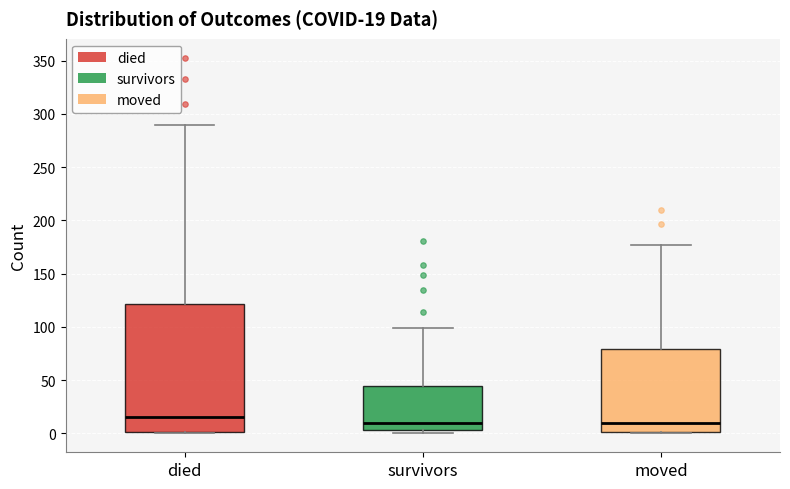

Which box's median line is the highest?

died